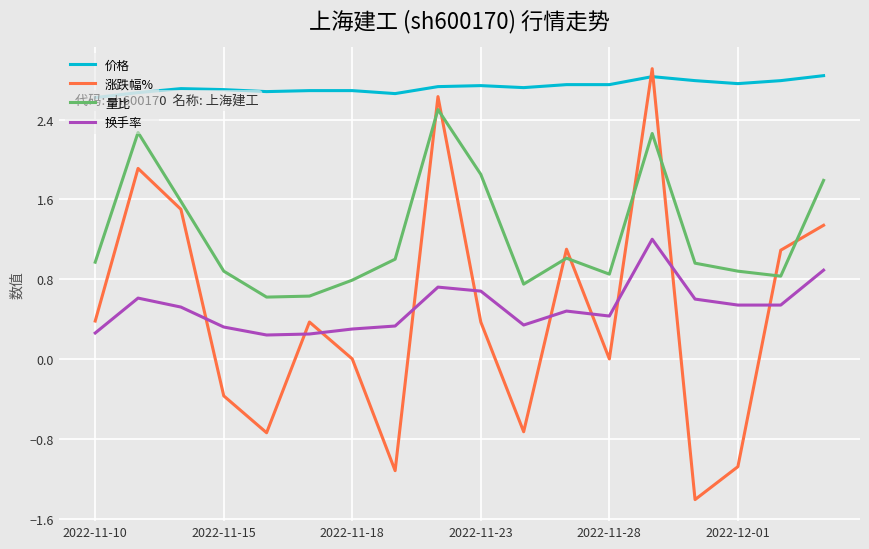

What is the difference between the maximum and minimum values in the 涨跌幅% series?

4.3